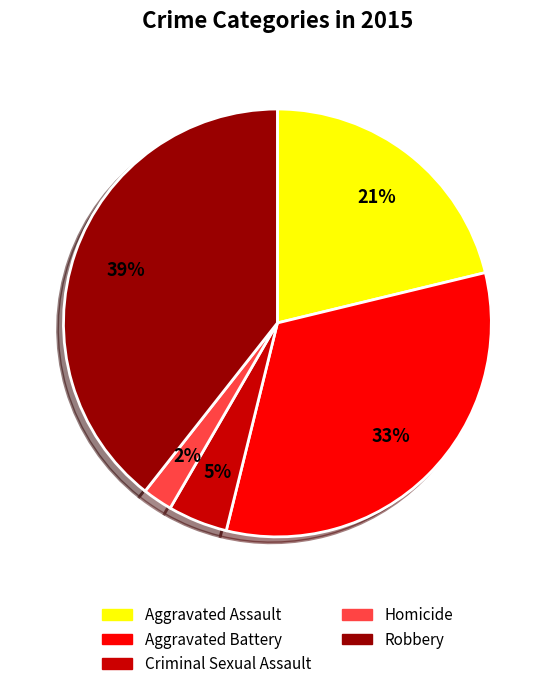

To the nearest percent, what is the combined percentage of Homicide and Aggravated Battery?

35%